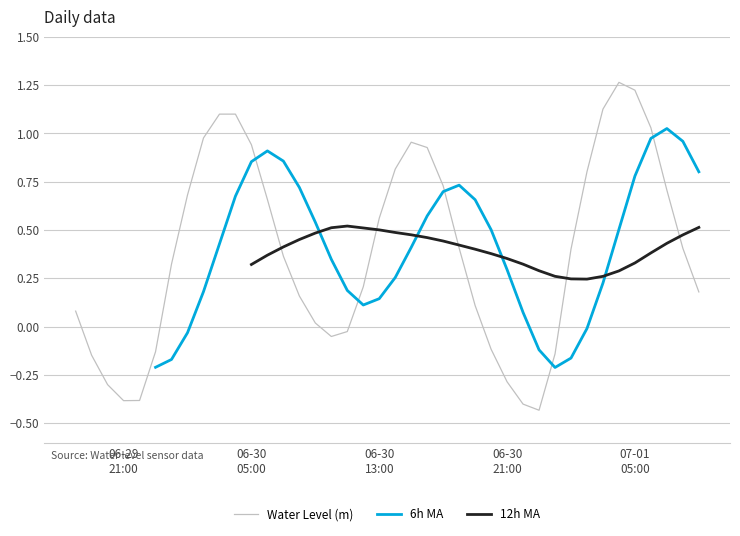

The Water Level (m) series shows 0.4 at 9. True or false?

False